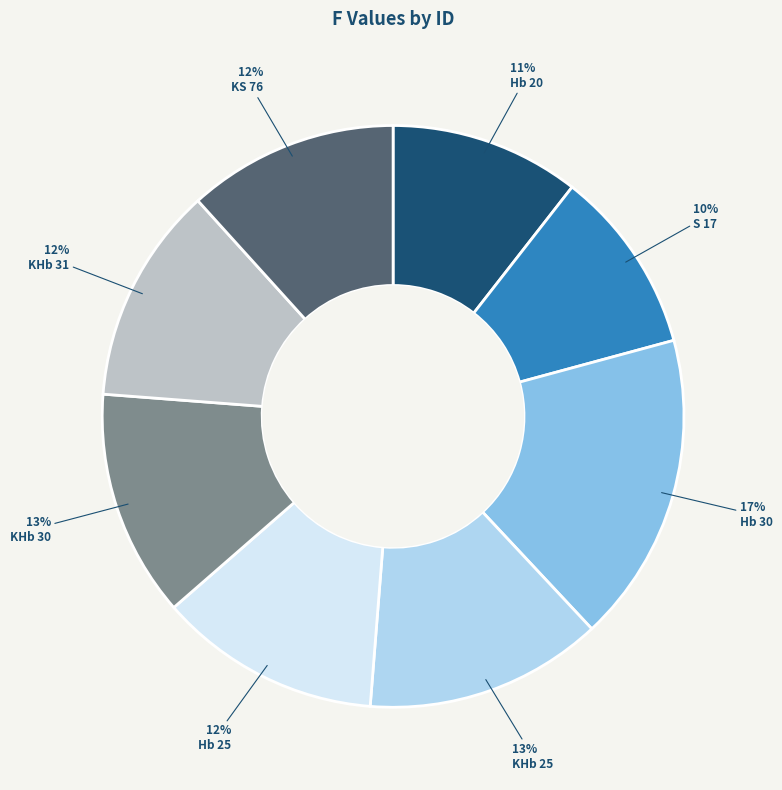

Does any single category account for the majority?

No